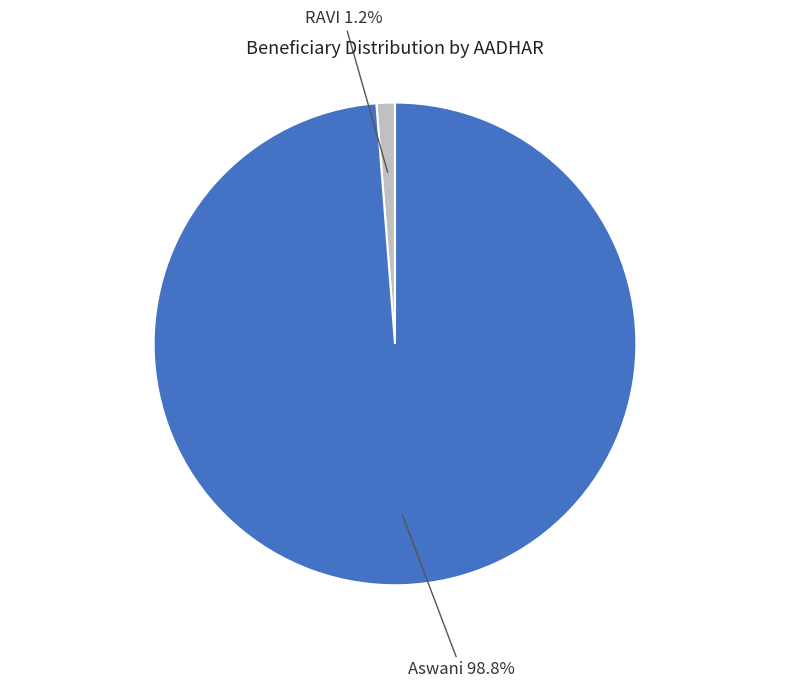

To the nearest percent, what percentage of the pie is RAVI?

1%